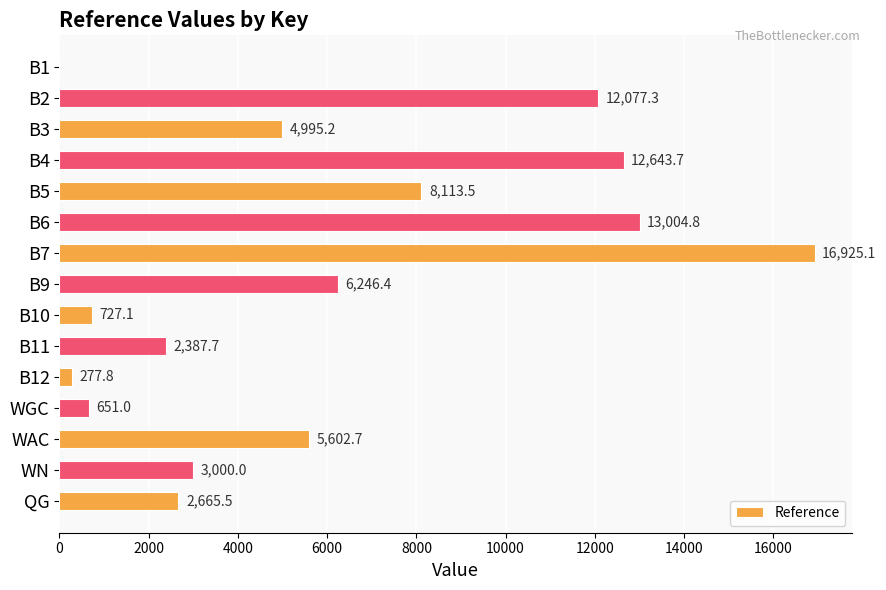

At which category does the chart reach its peak across all series?

B7